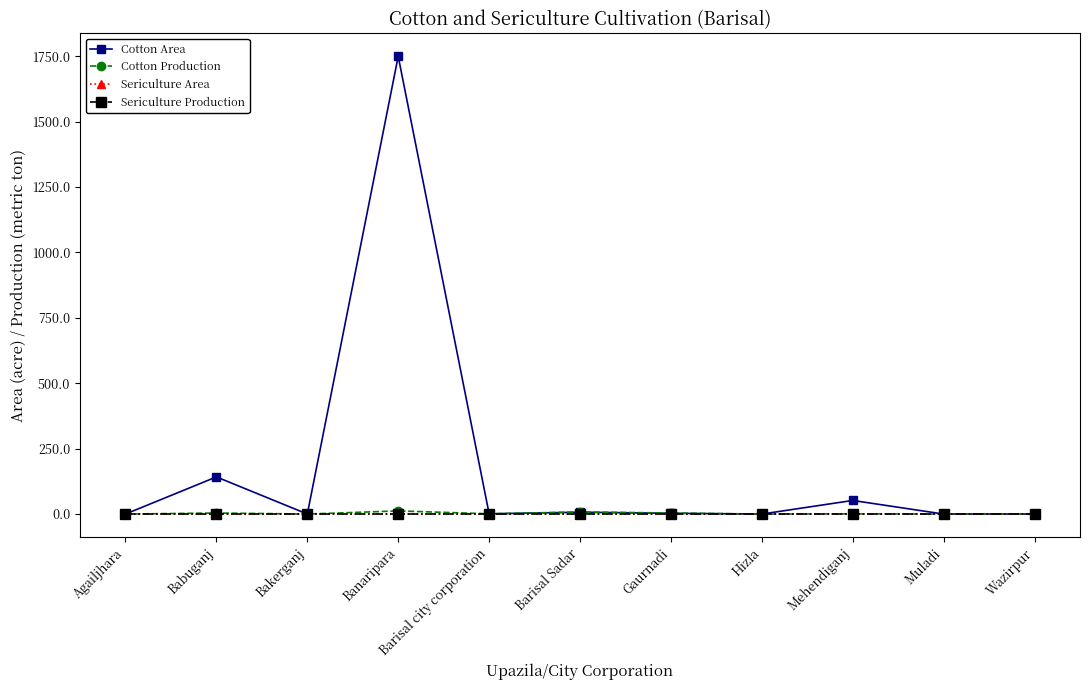

Is this an area chart (filled region under the line)?

No